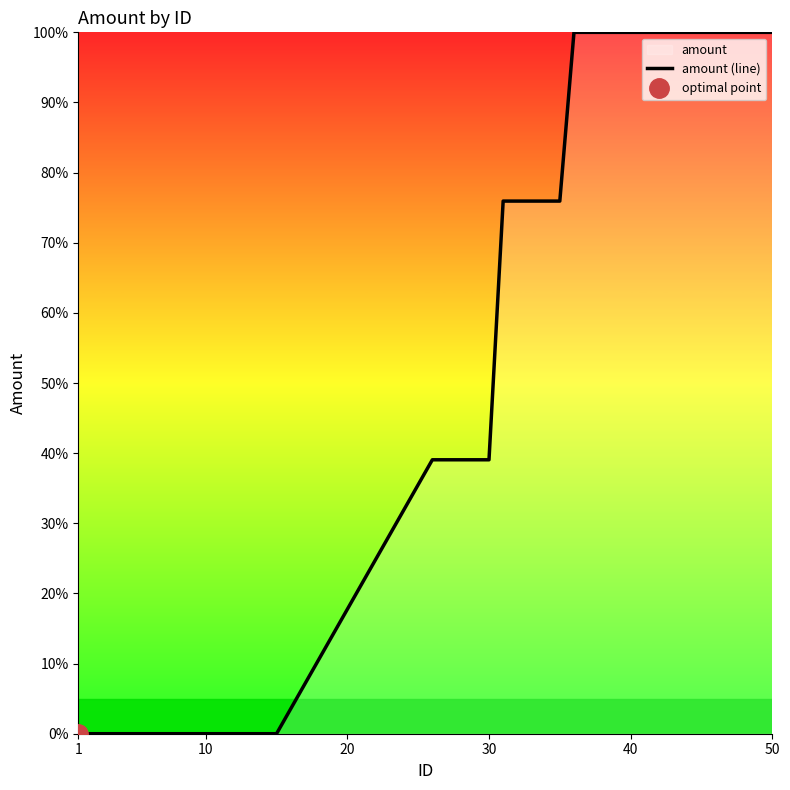

What is the difference between the maximum and minimum values?

100.0